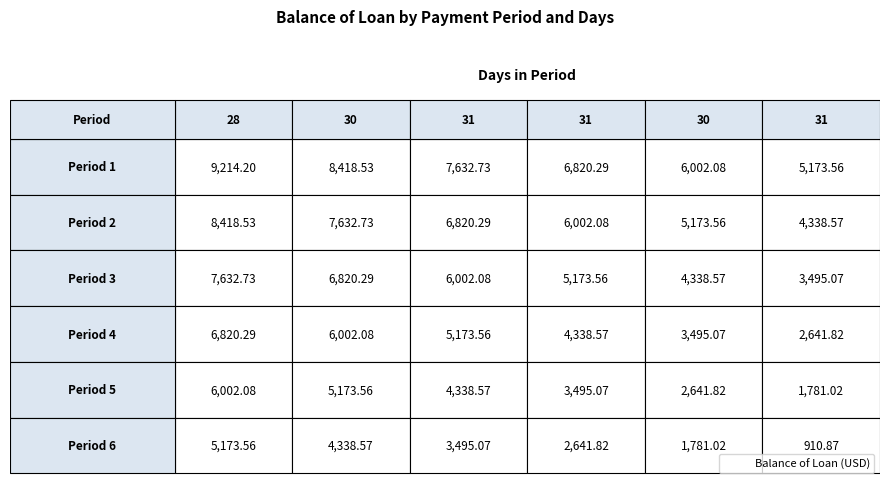

How many series are shown in this chart?

6